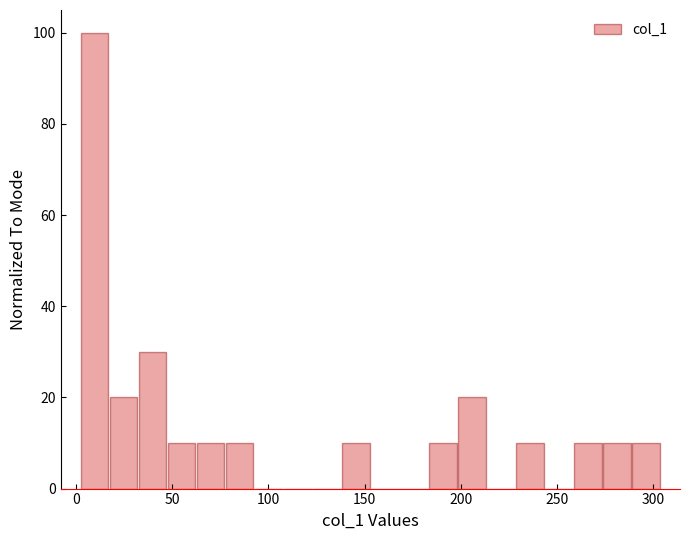

Read against the x-axis, roughly where is the centre of the tallest bar?

10